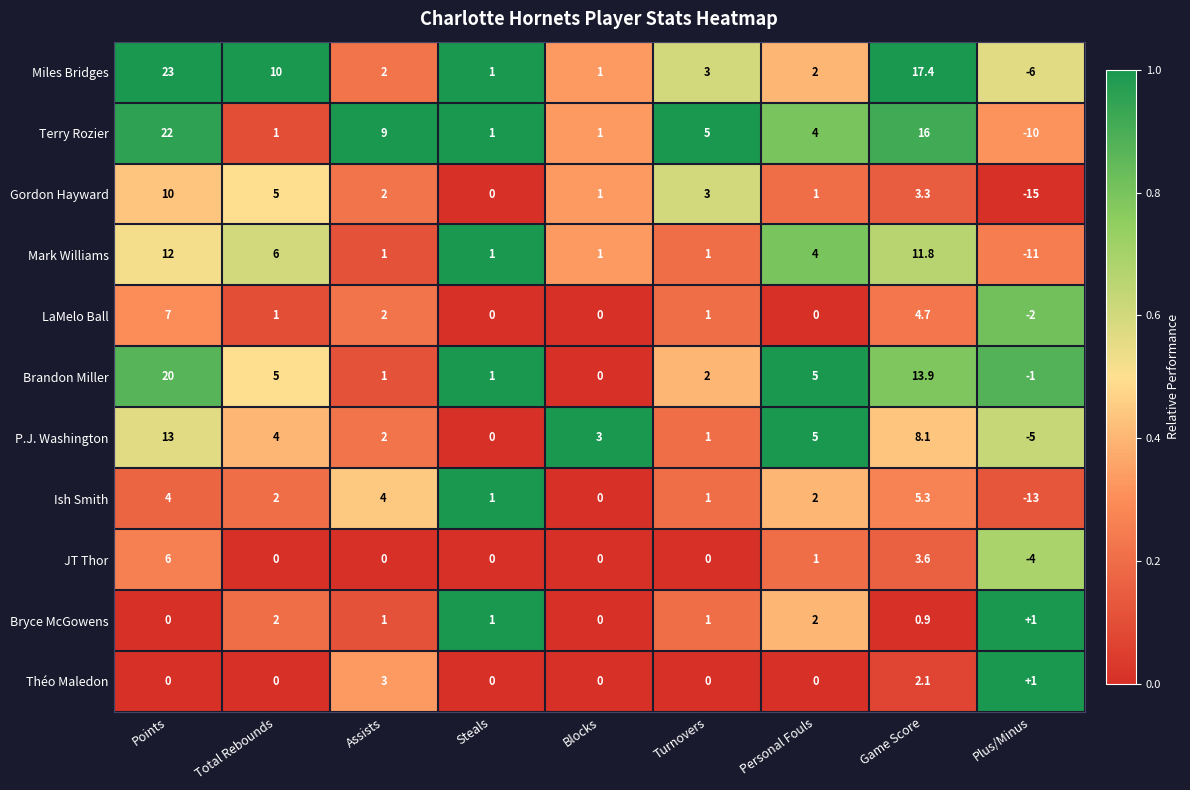

The value of Terry Rozier at Steals is 1.7. True or false?

False